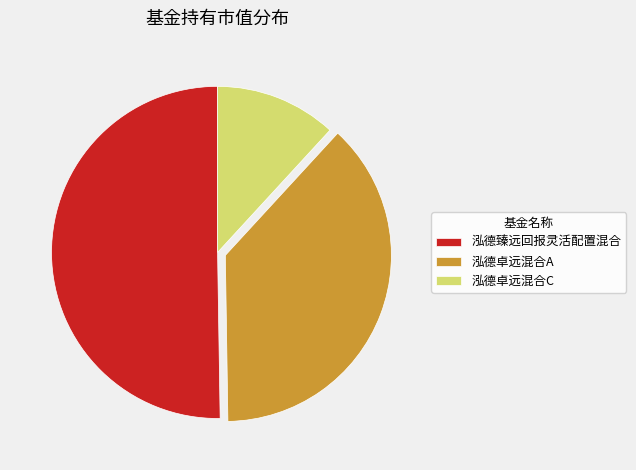

Is the sum of 泓德卓远混合C and 泓德臻远回报灵活配置混合 greater than half?

Yes